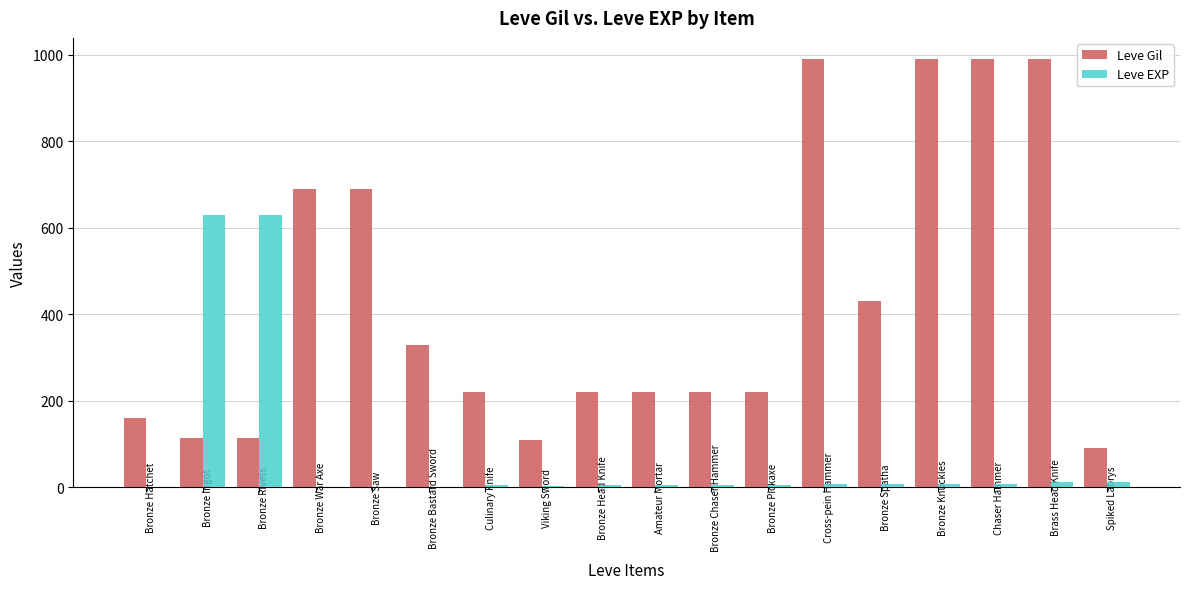

What is the average value of the Leve Gil series?

433